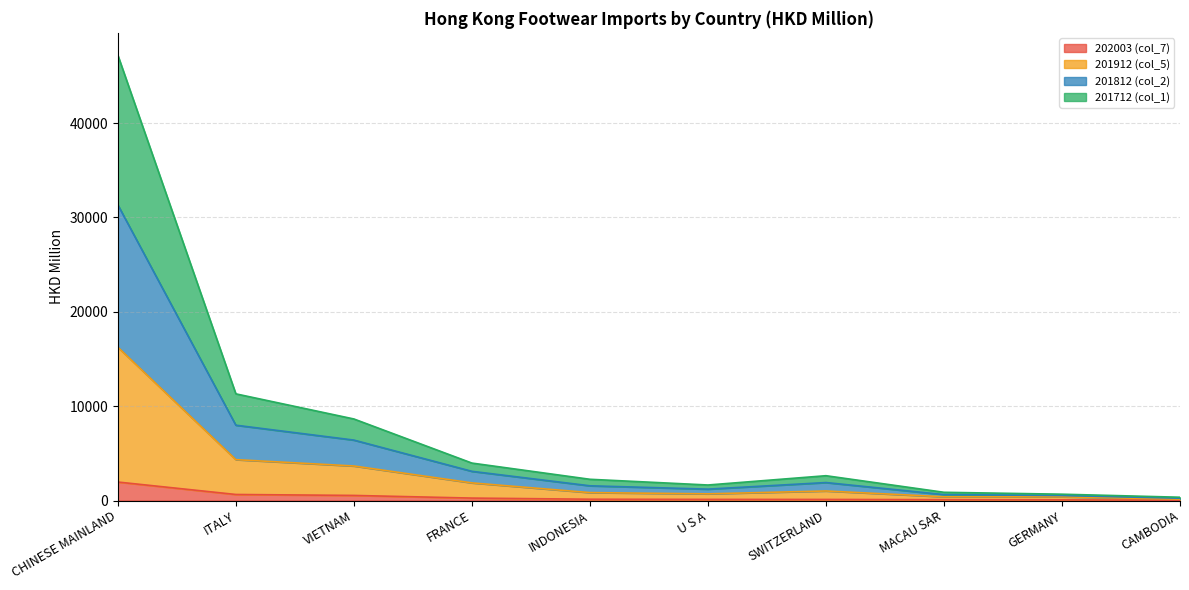

Is it true that 201912 (col_5) equals 397.2 at MACAU SAR?

True